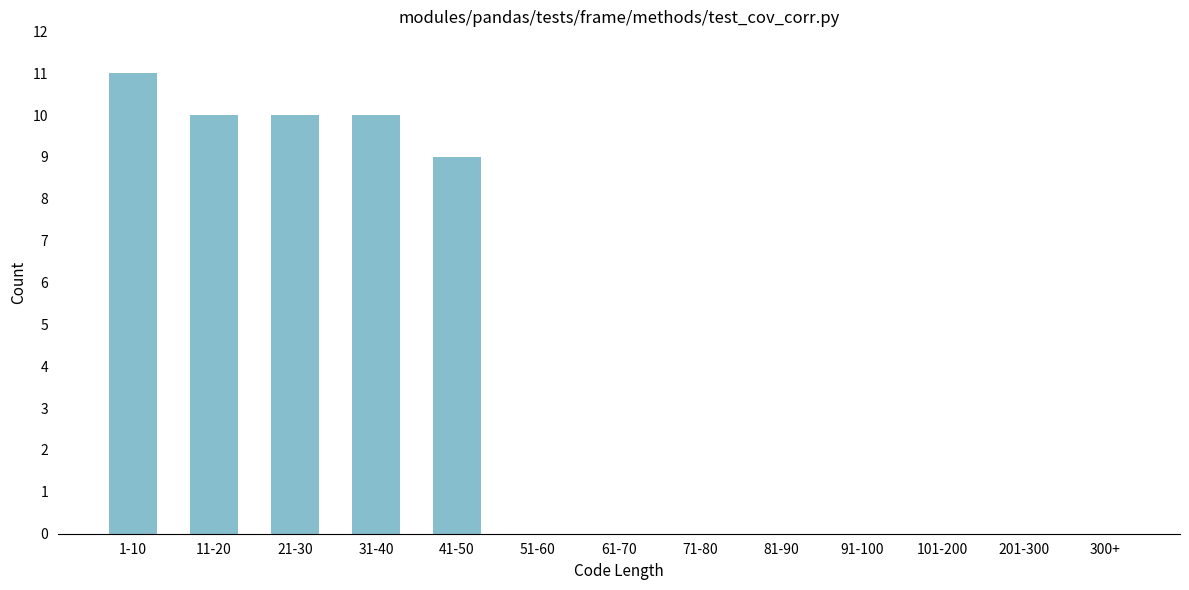

Reading left to right, transcribe all the data shown in this chart.

1-10=11	11-20=10	21-30=10	31-40=10	41-50=9	51-60=0	61-70=0	71-80=0	81-90=0	91-100=0	101-200=0	201-300=0	300+=0